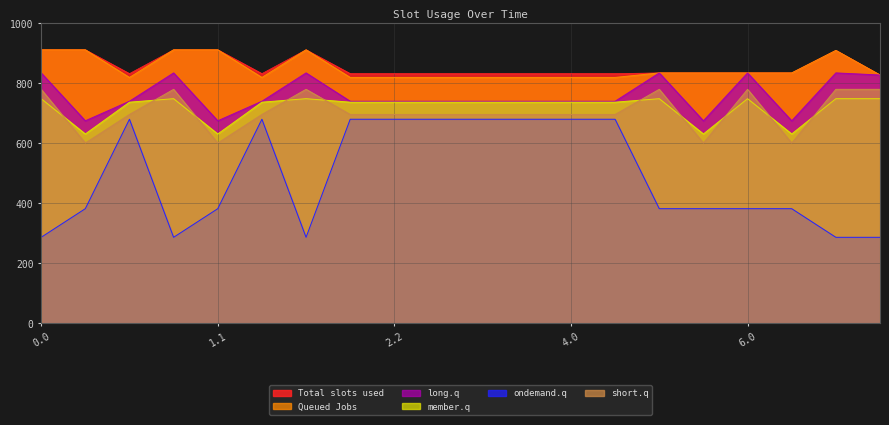

What is the label of the 10th point from the right?

3.1